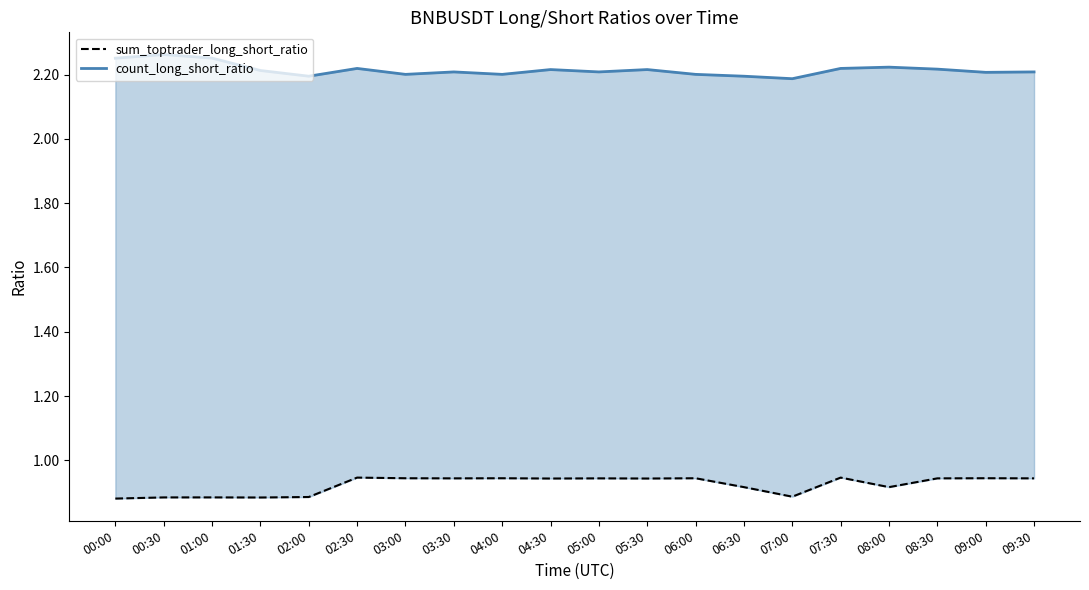

True or false: sum_toptrader_long_short_ratio and count_long_short_ratio intersect in this chart.

False